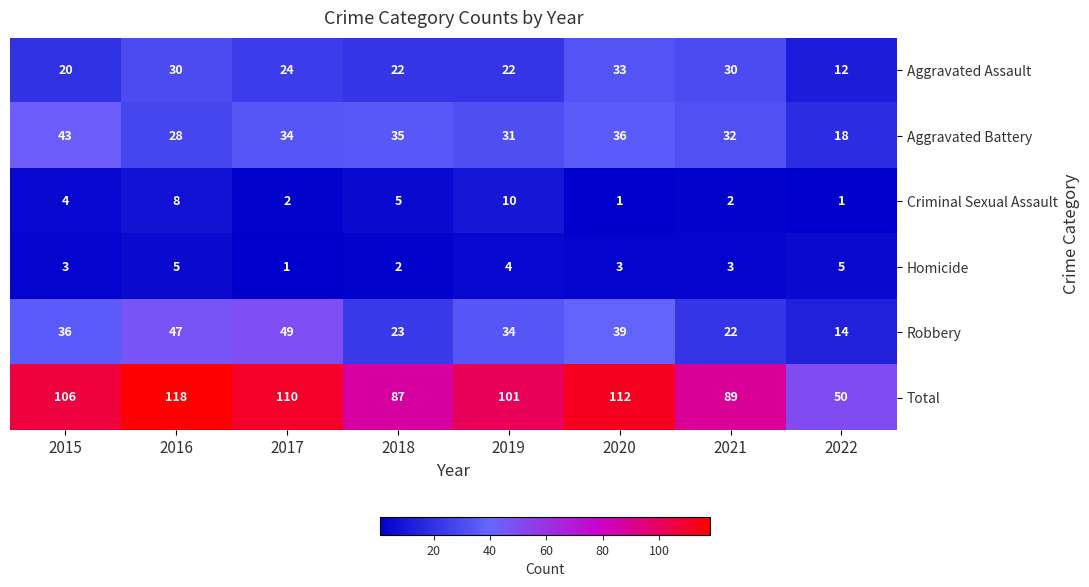

Which category has the lowest value in the Aggravated Assault series?

2022